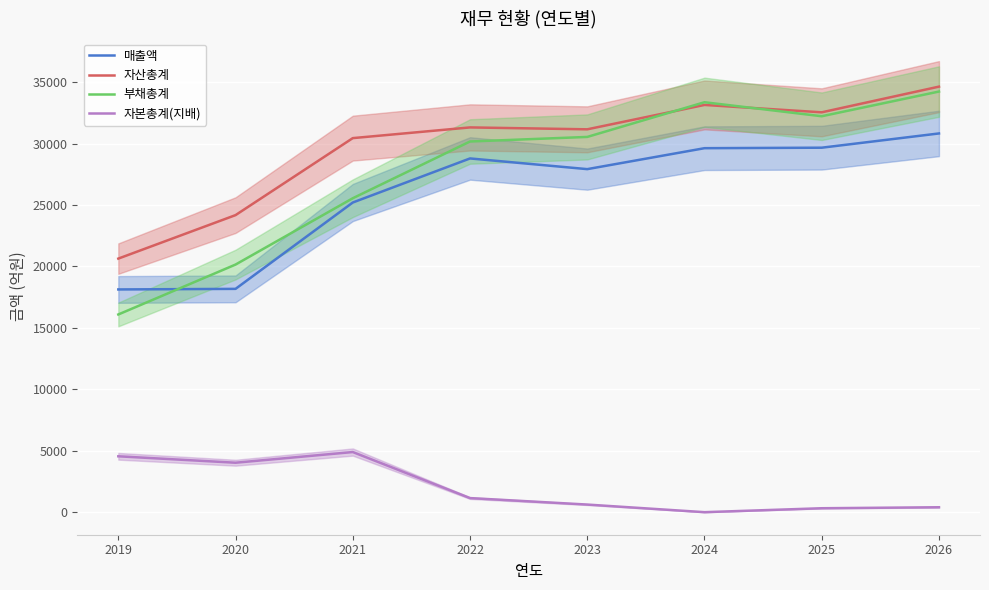

What is the highest value of the 자본총계(지배) series?

4893